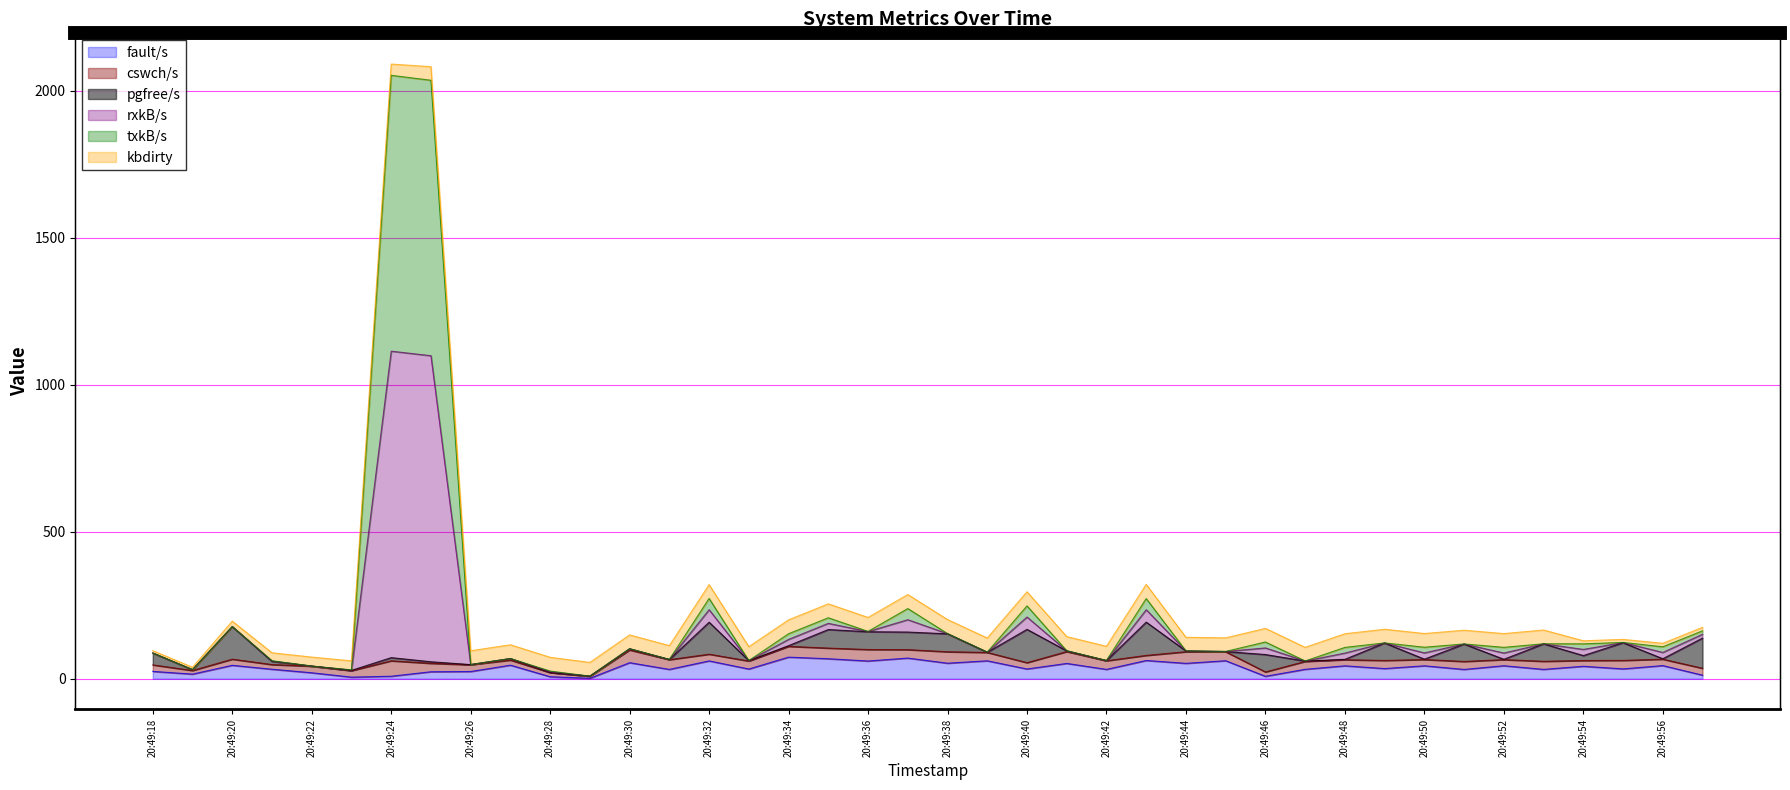

What is the value of the fault/s point at the 27th from the left?

52.4